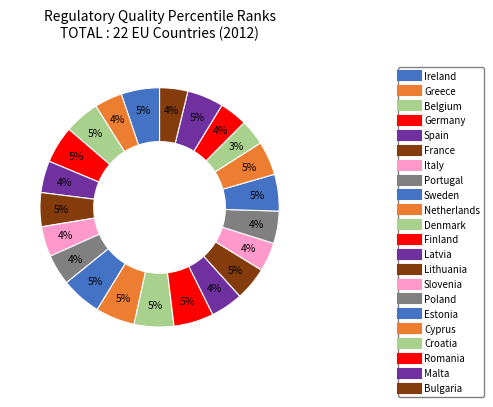

Does Germany represent more than half of the total?

No